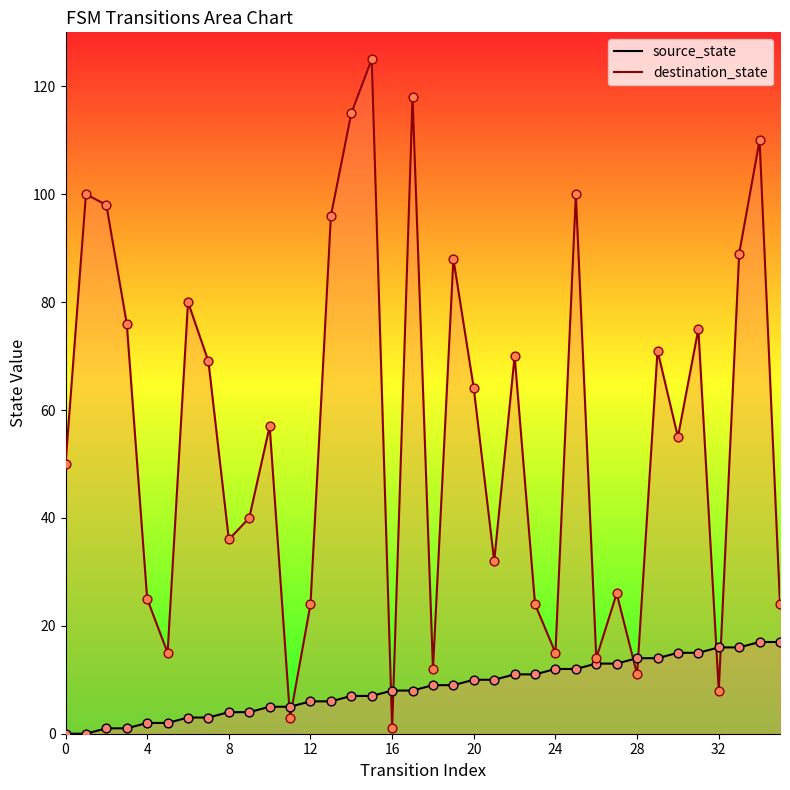

What is the total value across all series at 6?

83